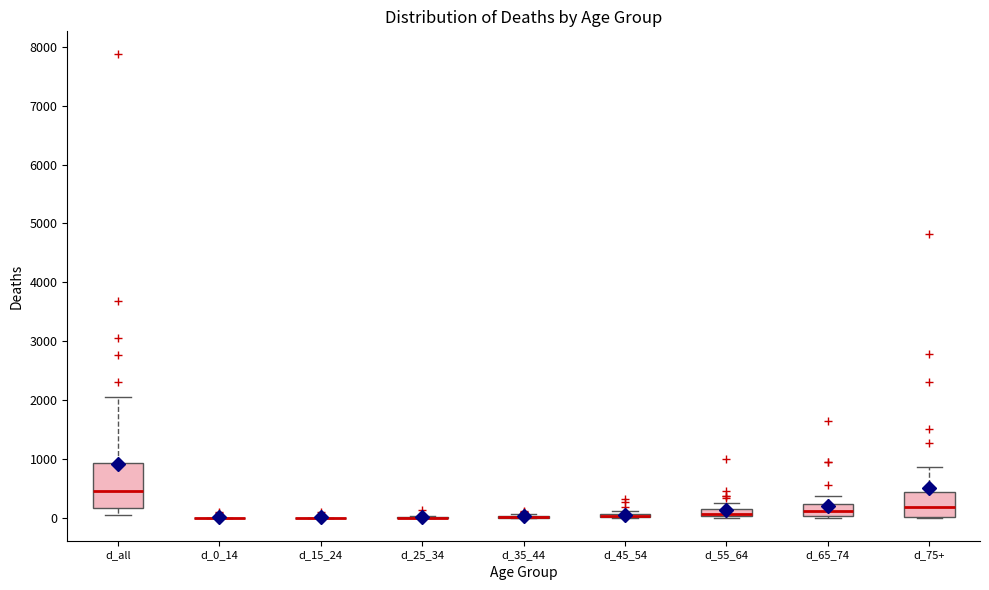

Comparing the boxes themselves (not the whiskers), which one is the tallest?

d_all